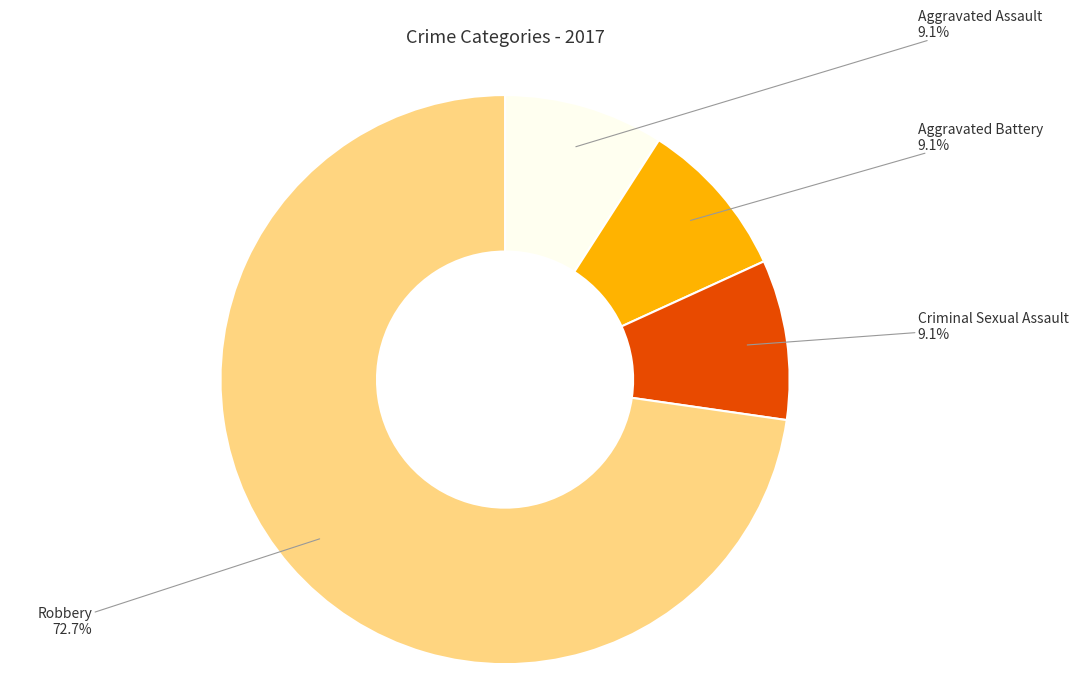

Does any single category account for the majority?

Yes